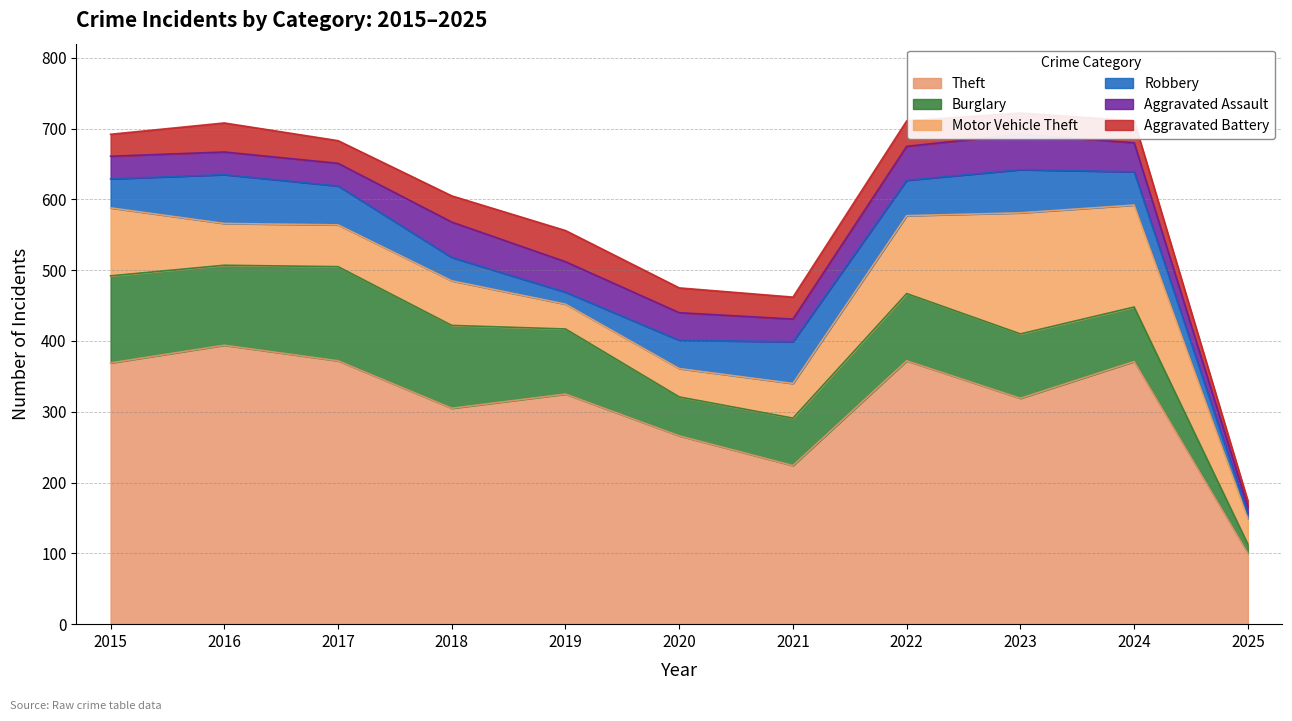

What is the sum of all Aggravated Assault values?

409